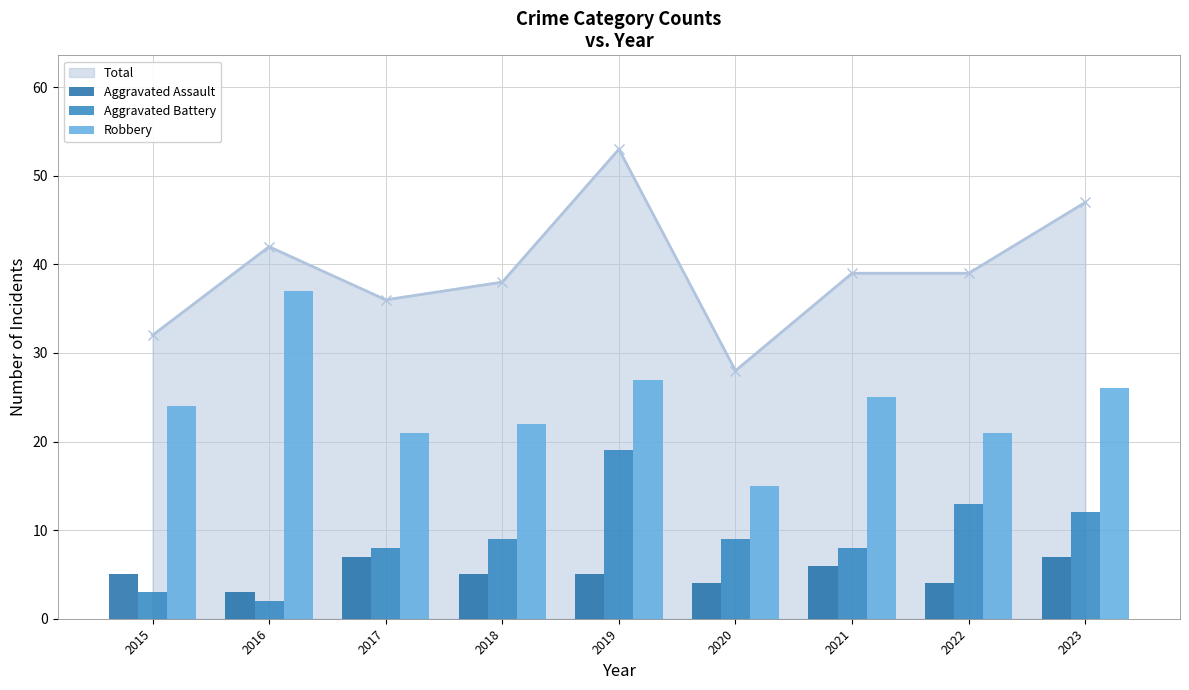

Reading left to right, what are all the values shown in this chart?

Aggravated Assault: 2015=5	2016=3	2017=7	2018=5	2019=5	2020=4	2021=6	2022=4	2023=7
Aggravated Battery: 2015=3	2016=2	2017=8	2018=9	2019=19	2020=9	2021=8	2022=13	2023=12
Robbery: 2015=24	2016=37	2017=21	2018=22	2019=27	2020=15	2021=25	2022=21	2023=26